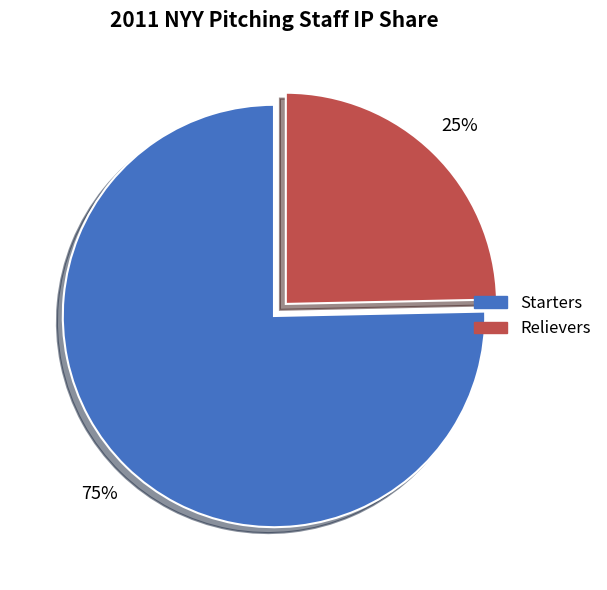

Which category accounts for the majority?

Starters